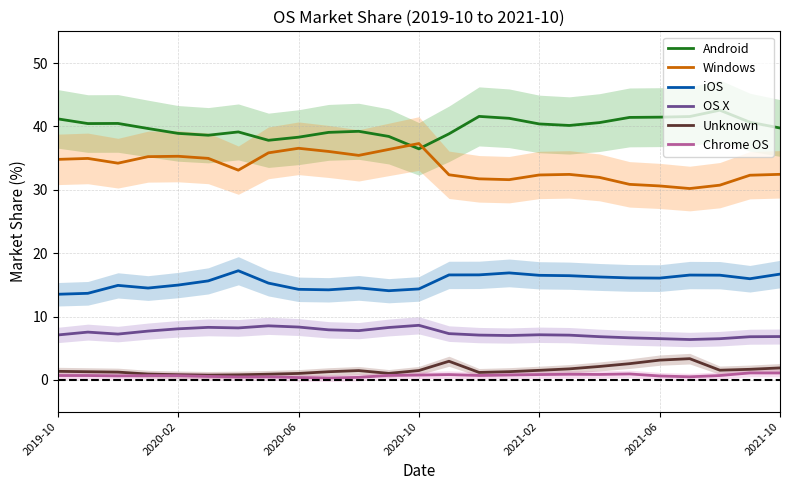

Is the value of Windows at 2019-10 greater than the value of iOS at 2021-10?

Yes